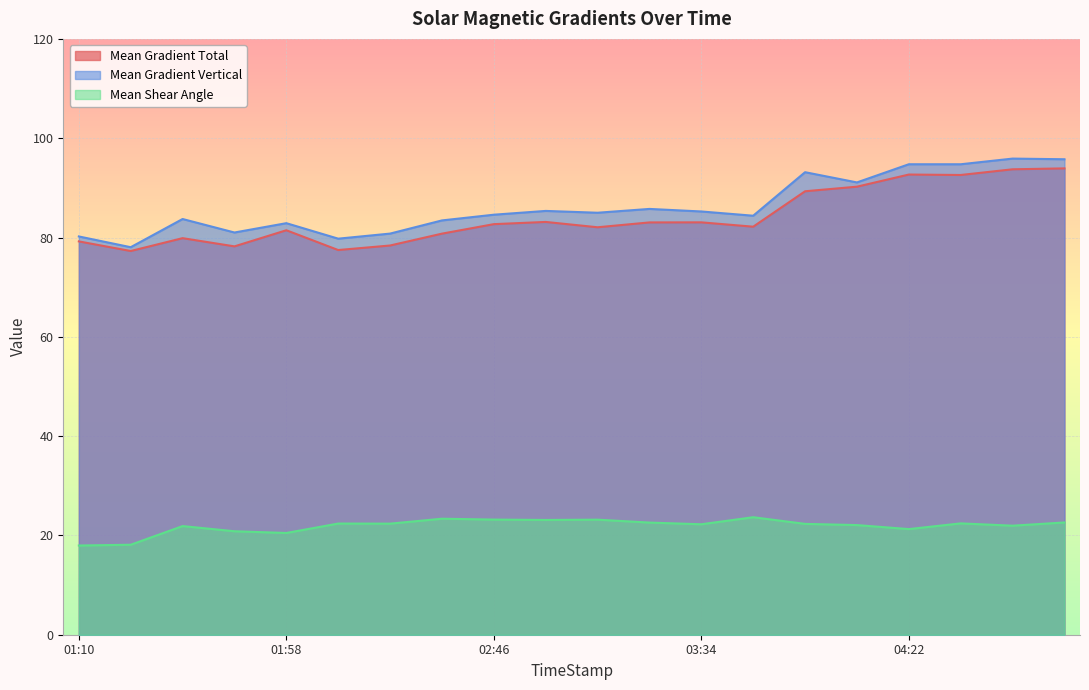

What are all the series names shown in the legend?

Mean Gradient Total, Mean Gradient Vertical, Mean Shear Angle